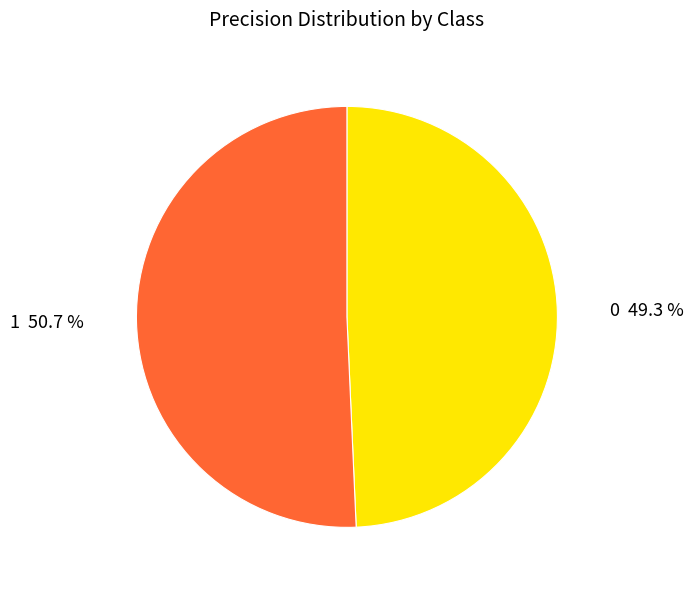

Which slice is the largest?

1